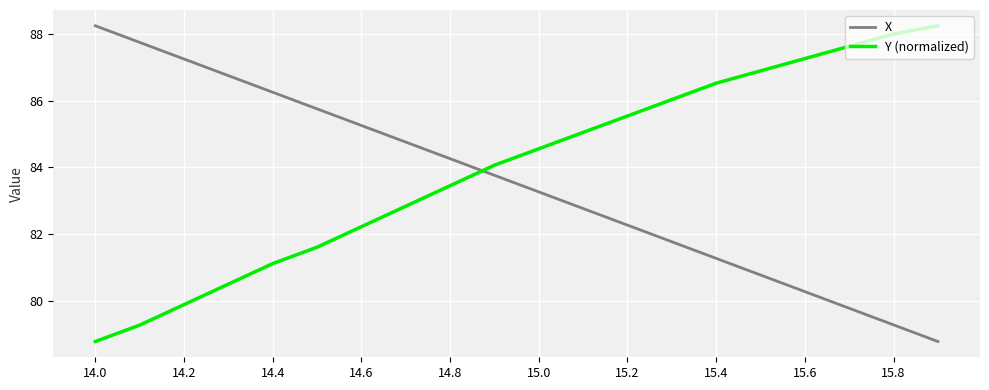

How many values in the X series are below 83?

9